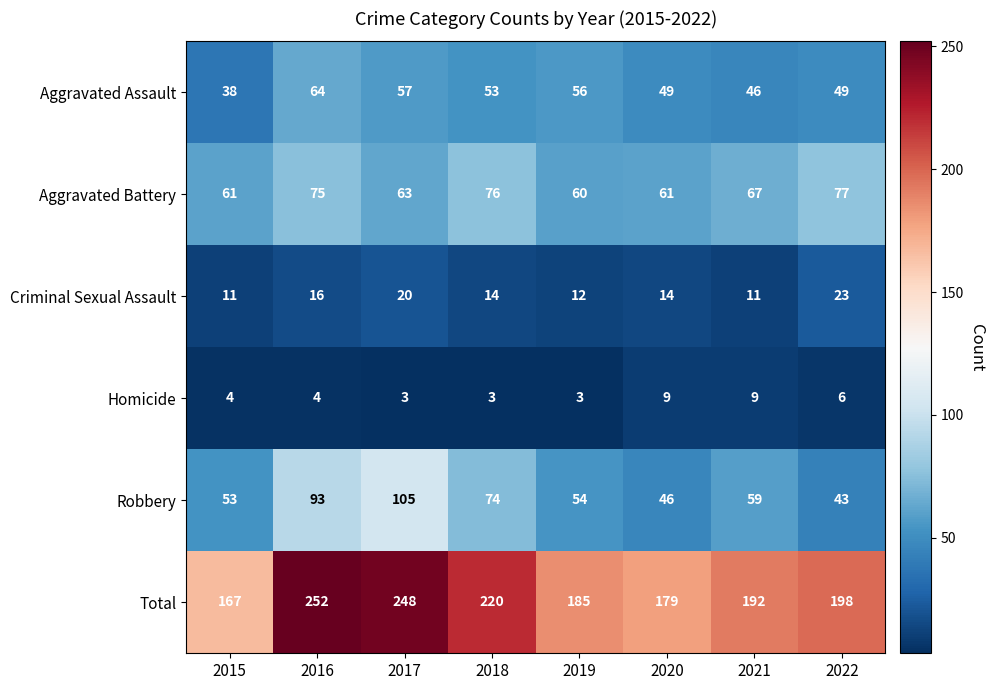

Count the number of data series in this chart.

6